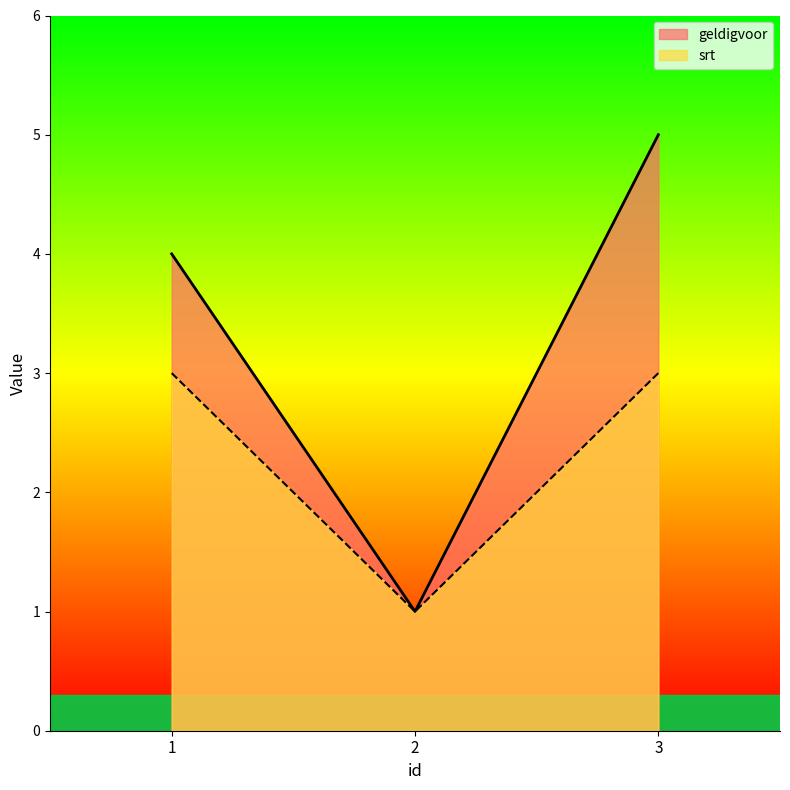

Does the chart display data point markers on the line(s)?

No